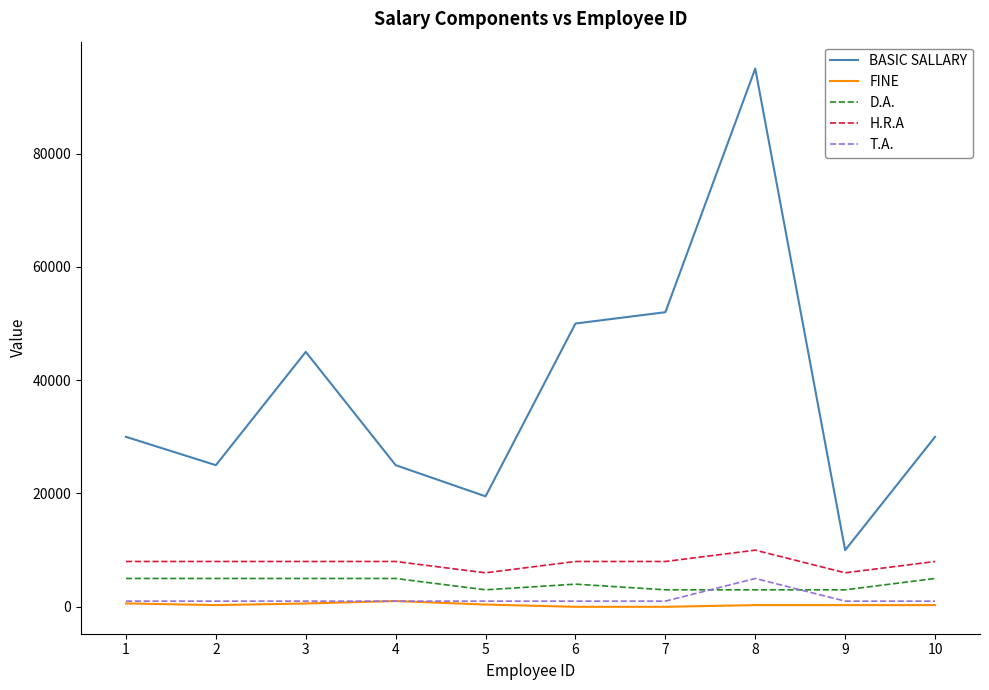

At which category is the sum across all series the highest?

8